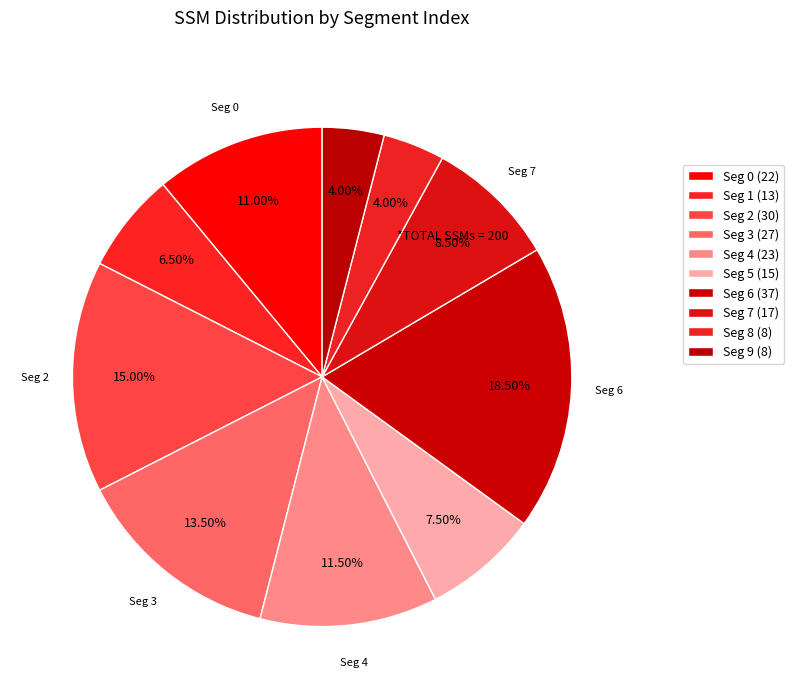

How many slices are in this pie chart?

10